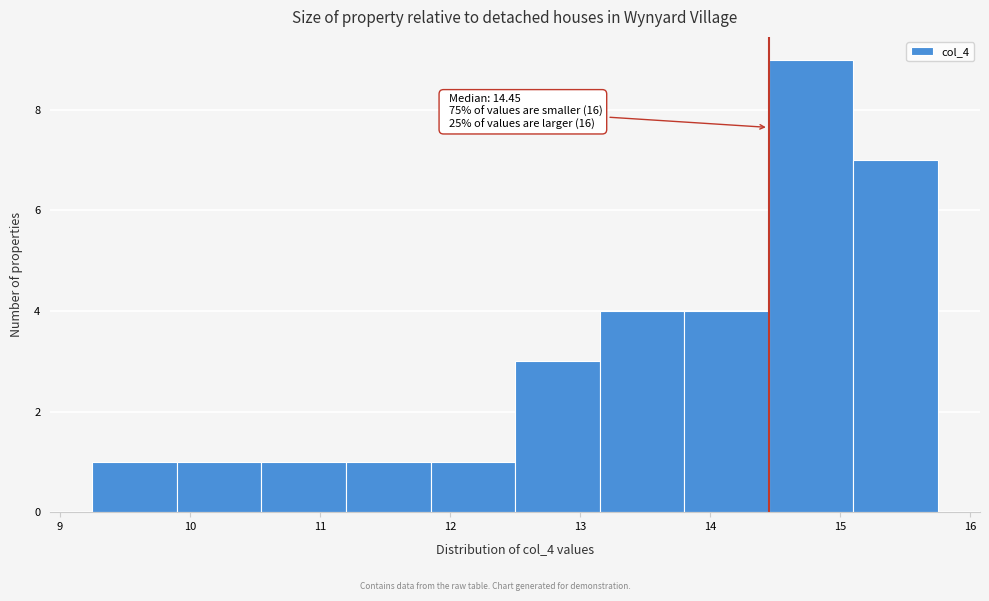

Over which range of the x-axis is the bar tallest?

14.45 to 15.10